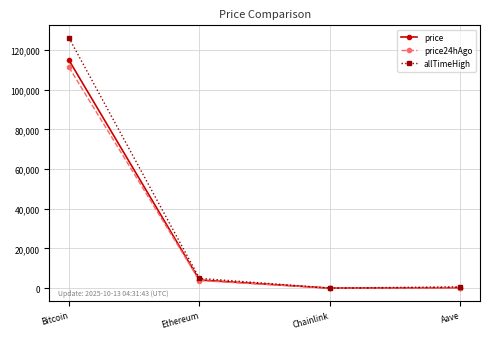

Rank the series by their average value, from lowest to highest.

price24hAgo, price, allTimeHigh